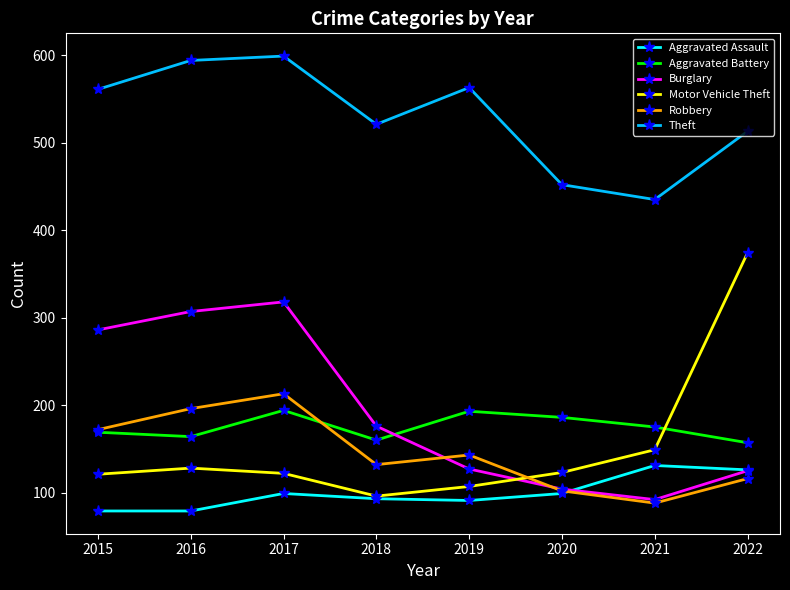

What is the maximum value for Theft?

599